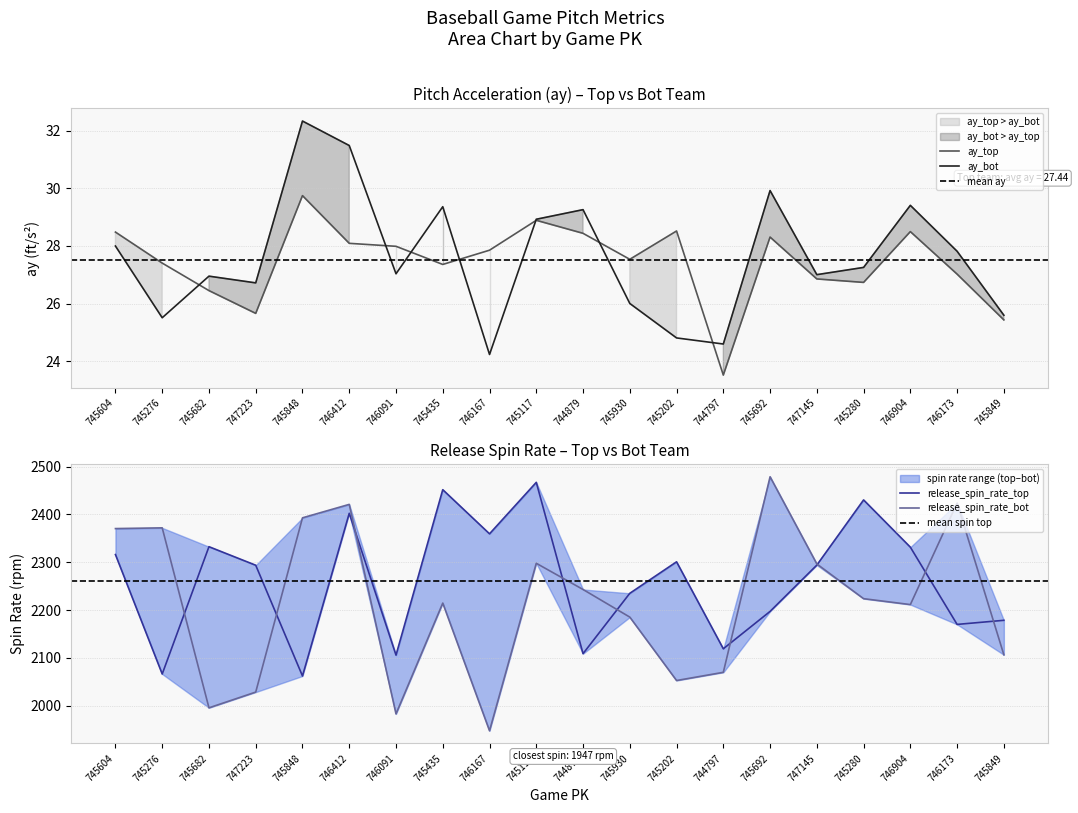

What is the sum of the release_spin_rate_top values at 745930 and 745117?

4702.1